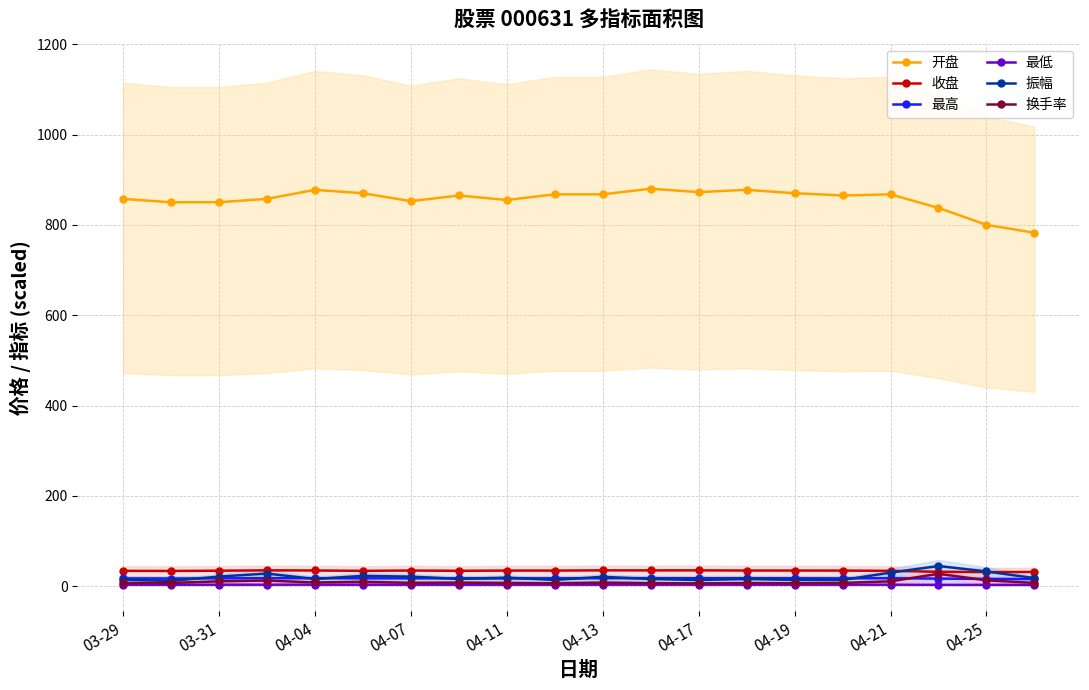

True or false: 开盘 has more than 1 interior local peaks.

True